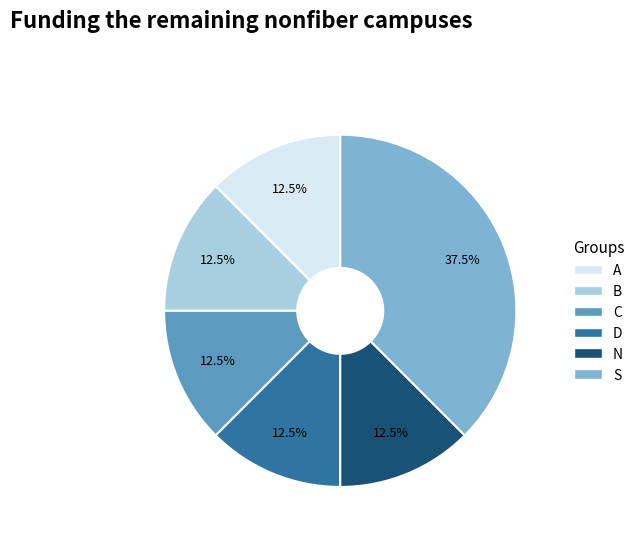

Is the sum of N and B greater than half?

No